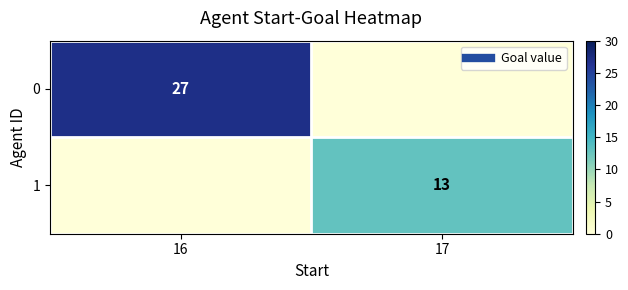

What is the total value across all series at 17?

13